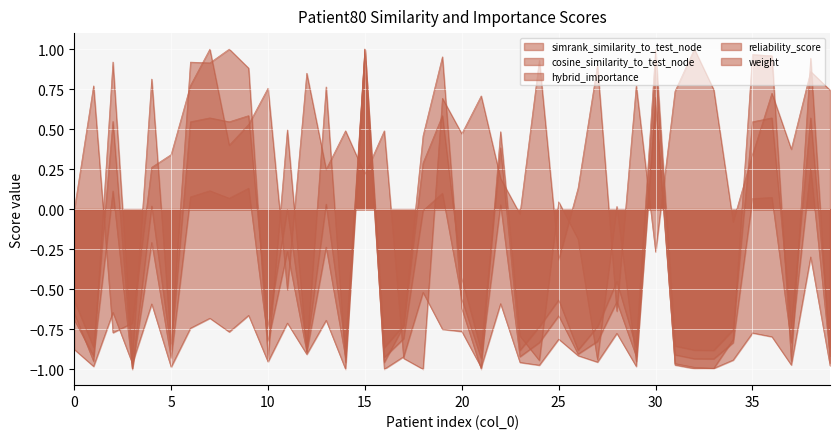

True or false: reliability_score has a value of 1.3 at 29.

False